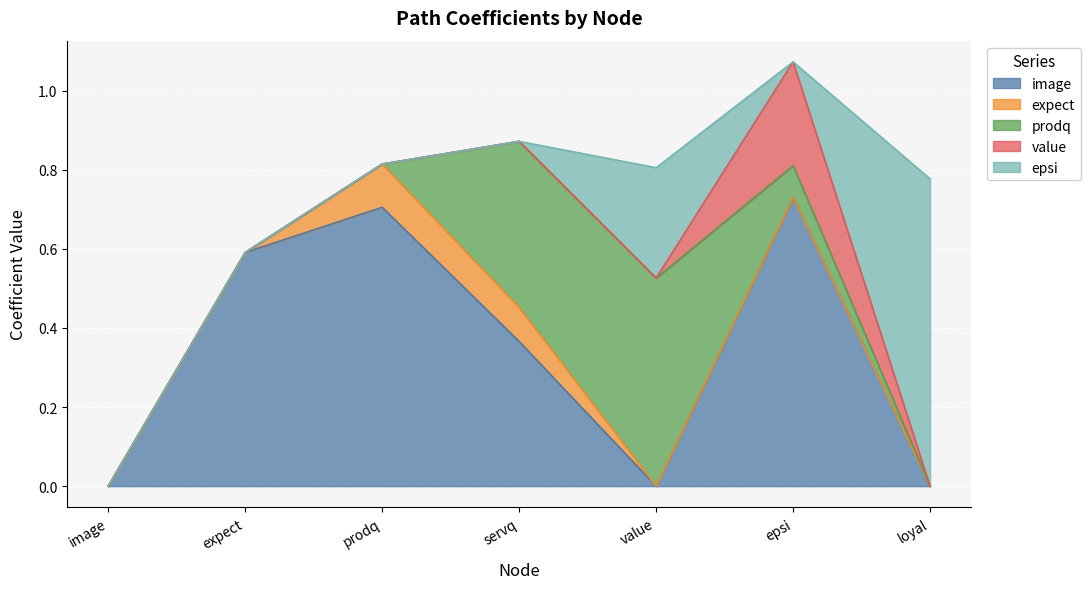

Which series has the widest spread of values?

epsi